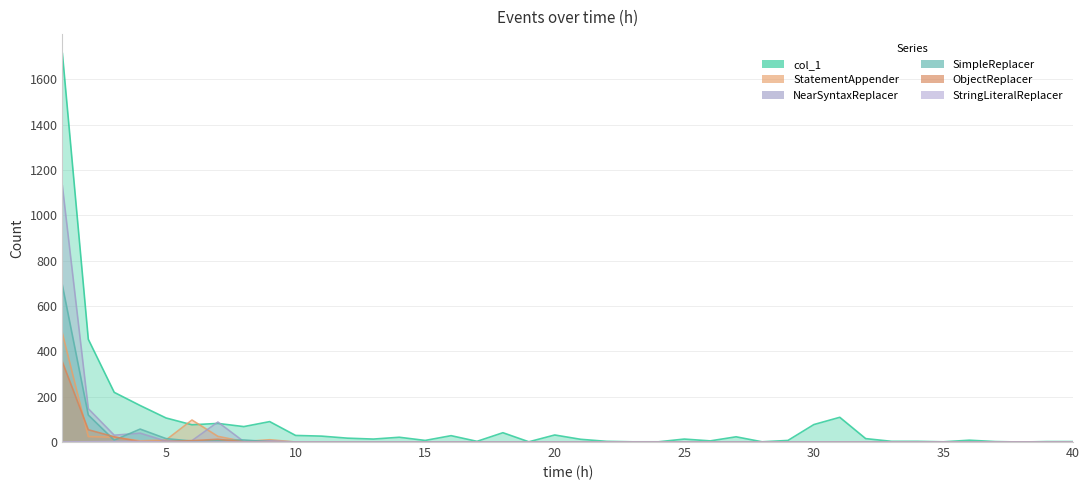

Which series changed the most between 7 and 34?

NearSyntaxReplacer